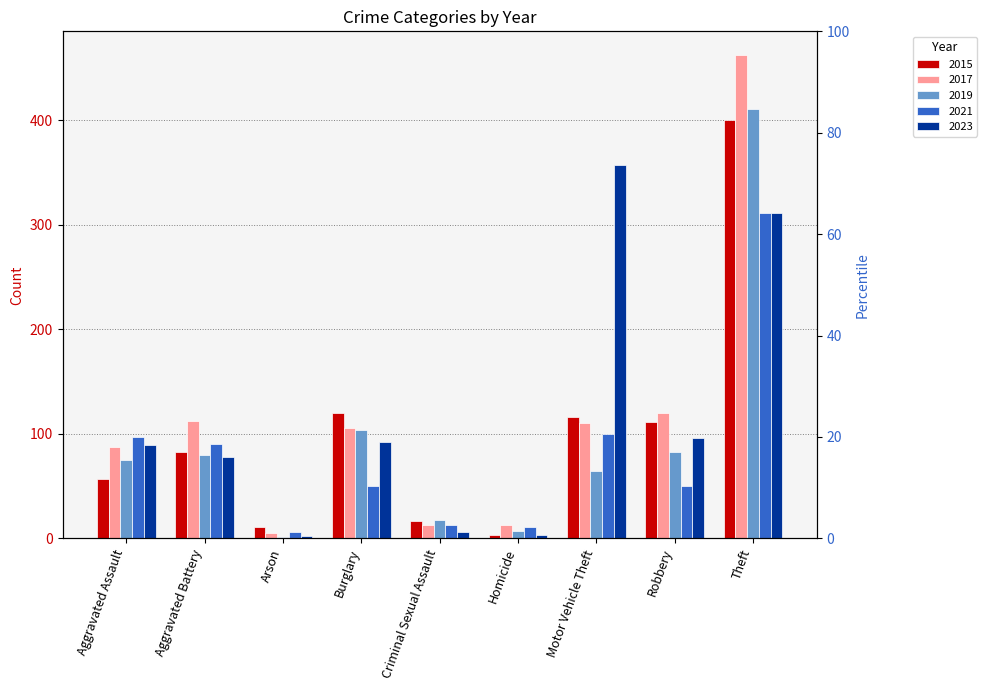

What are all the series names shown in the legend?

2015, 2017, 2019, 2021, 2023